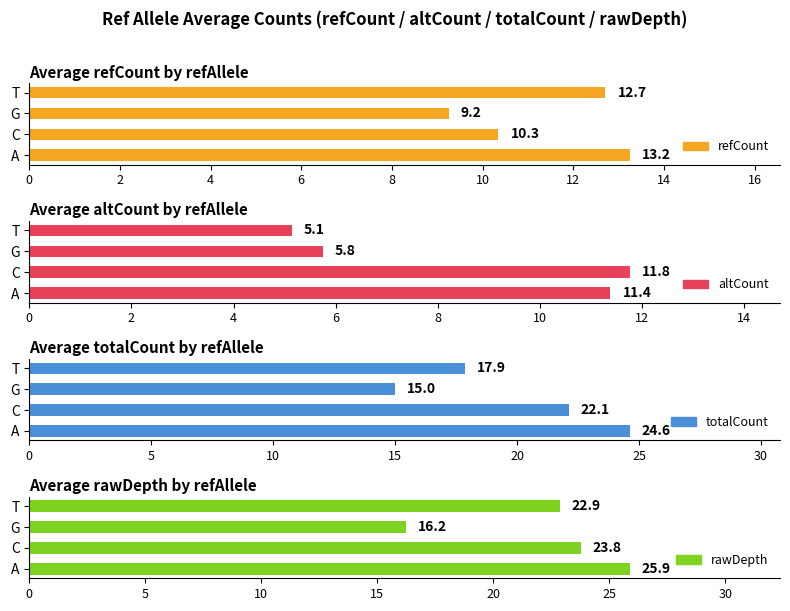

The rawDepth series shows 9.2 at T. True or false?

False